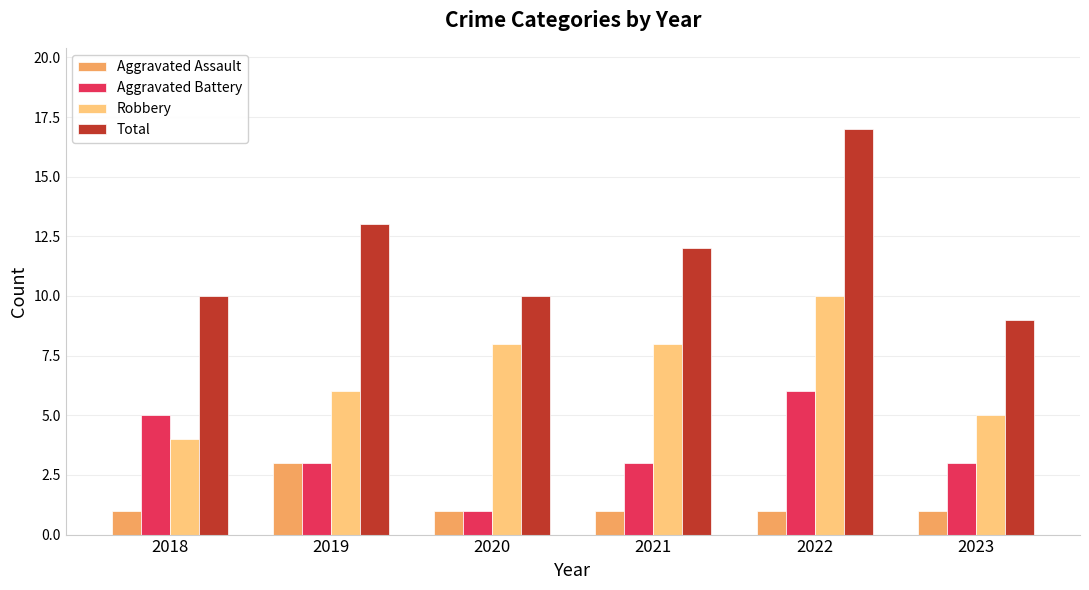

What is the value of the Total bar at the 1st from the left?

10